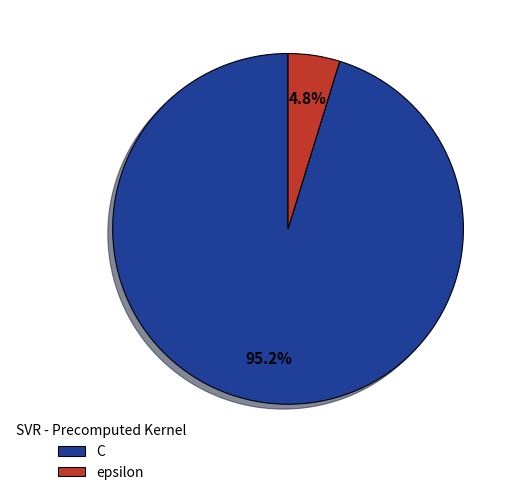

To the nearest percent, what is the difference between the epsilon and C slice percentages?

90%